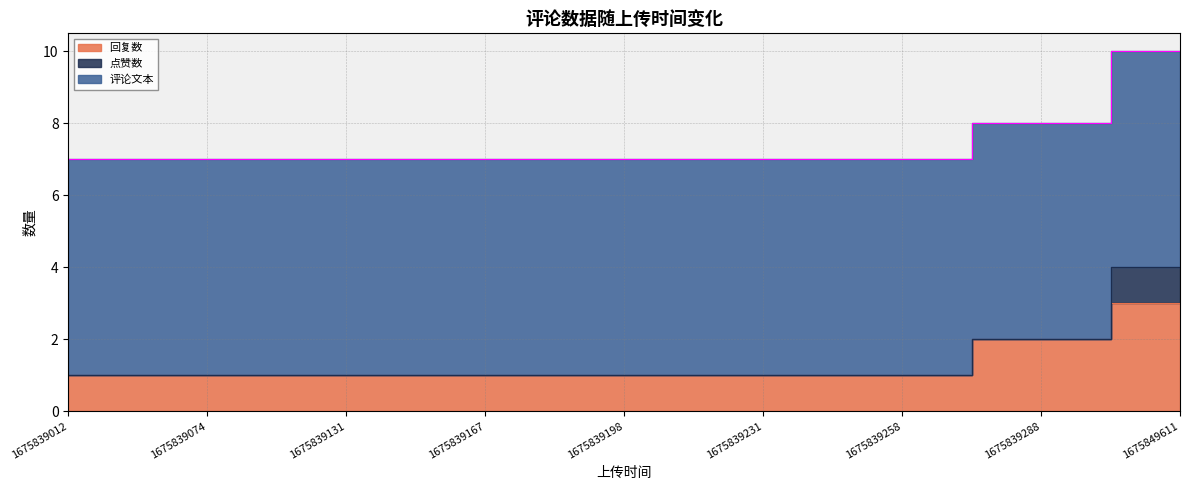

The 评论文本 series shows 2 at 1675839012. True or false?

False